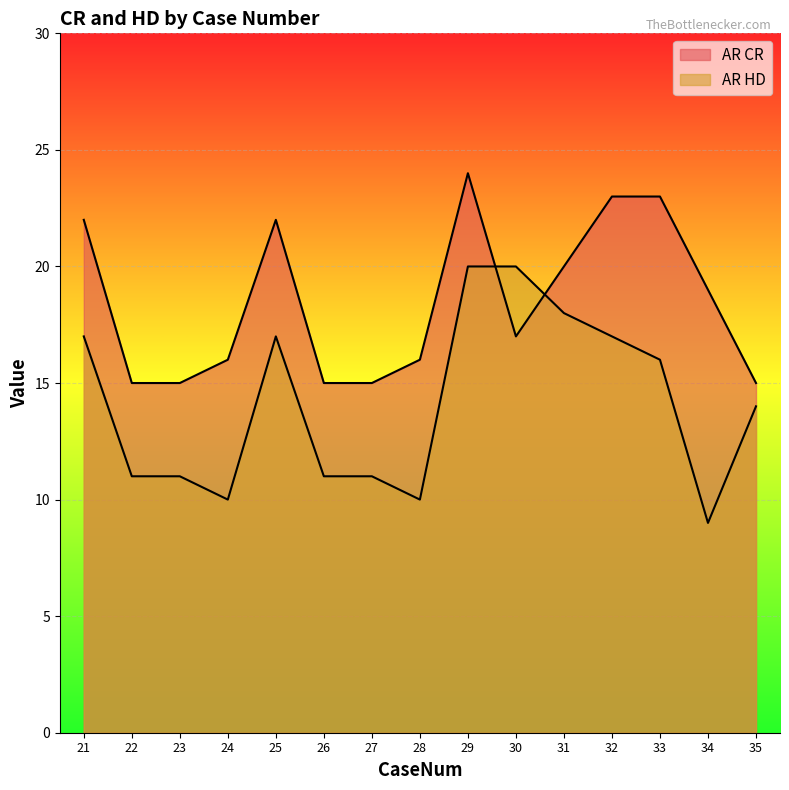

The value of AR CR at 28 is 16. True or false?

True